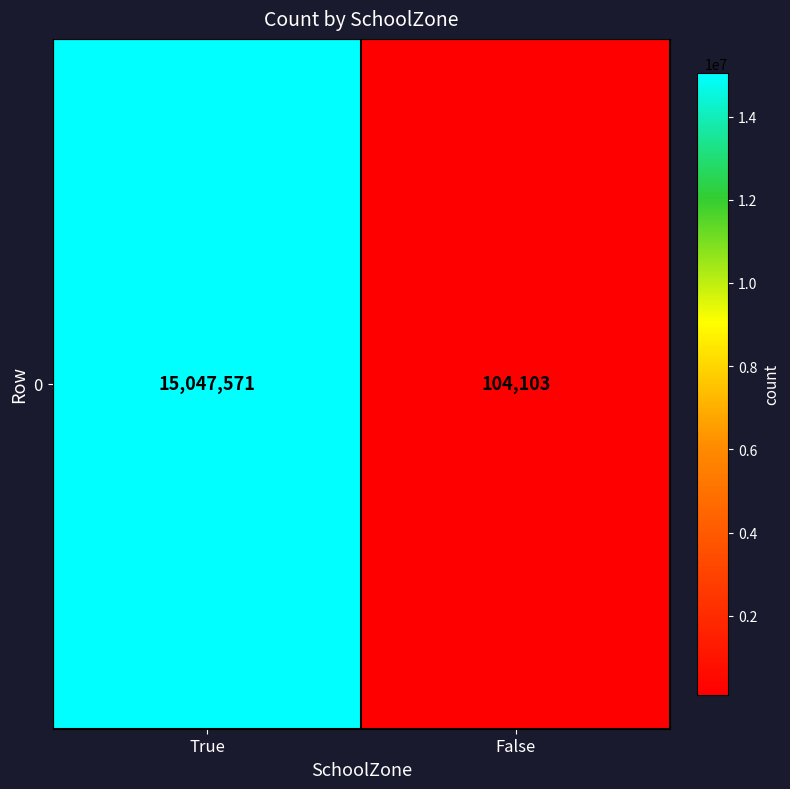

What is the difference between the values at True and False?

14943468